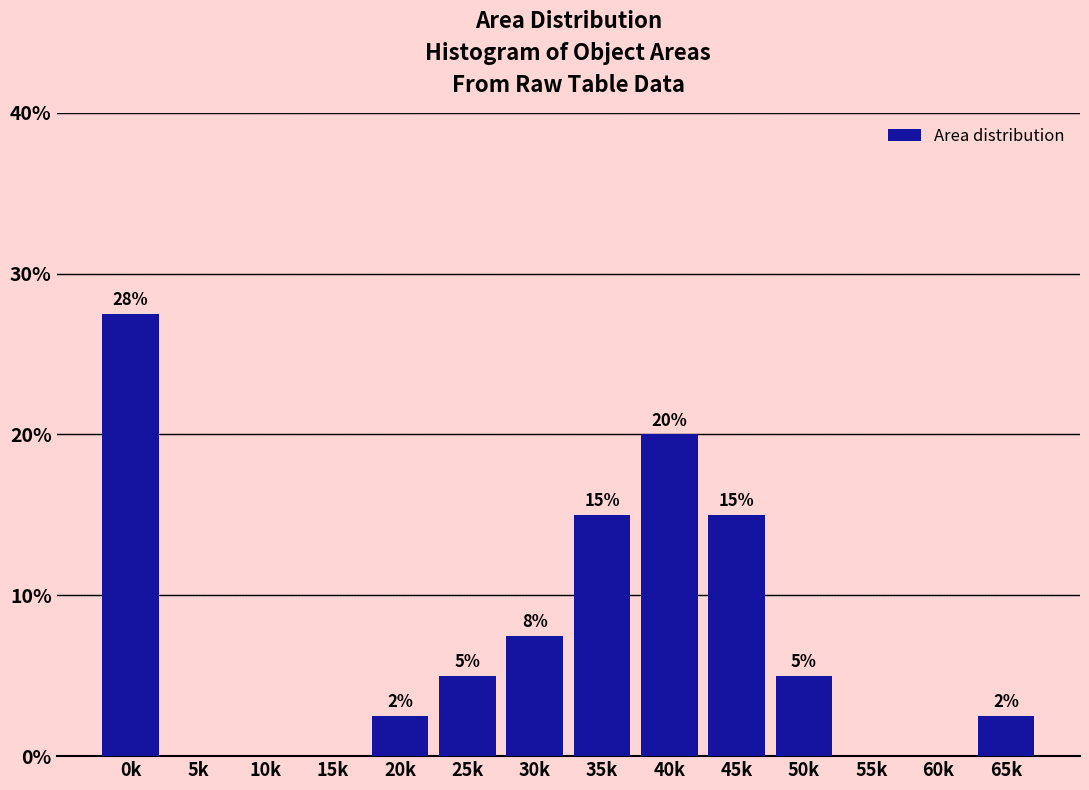

The value at 20k is 2.5. True or false?

True